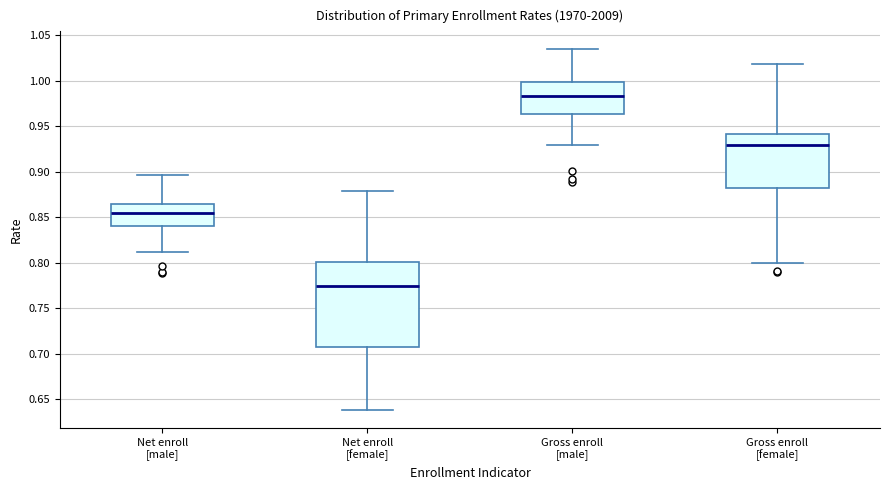

Where does the lower whisker of the box for Gross enroll [male] end on the y-axis? The values are not printed on the chart, so give them approximately, as read against the axis.

0.930